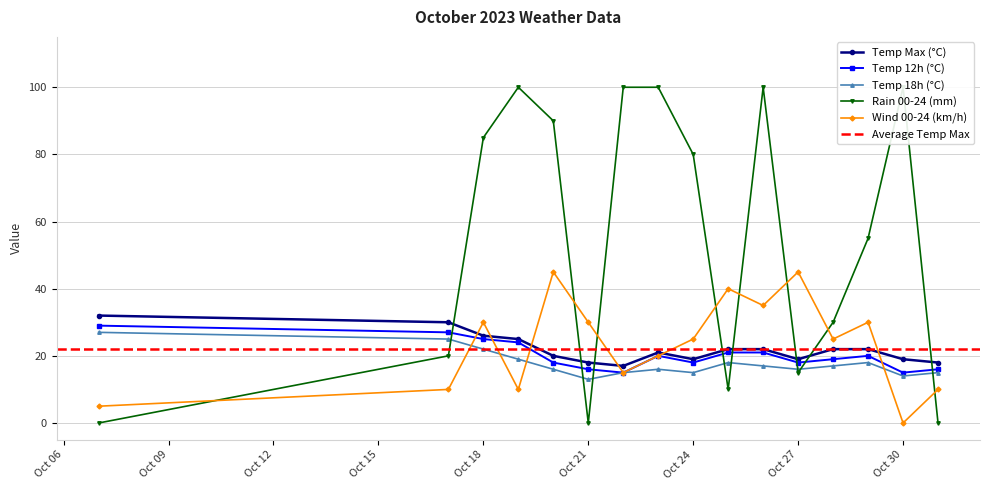

List the series in order of their peak value, highest first.

rain_00-24, wind_00-24, temp_max, temp_12, temp_18